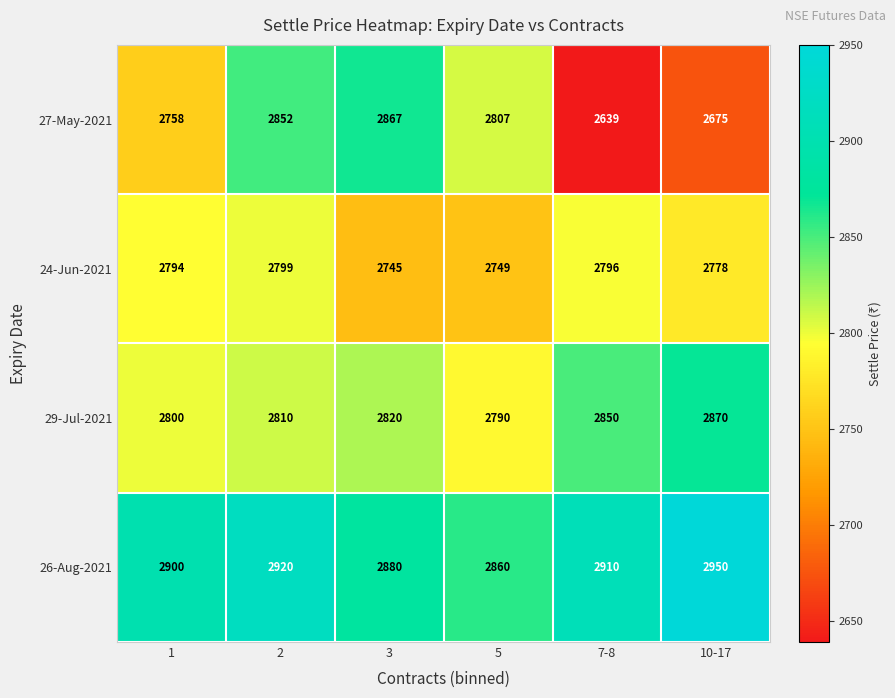

Reading left to right, transcribe all the data shown in this chart.

27-May-2021: 2758	2852	2867	2807	2639	2675
24-Jun-2021: 2794	2799	2745	2749	2796	2778
29-Jul-2021: 2800	2810	2820	2790	2850	2870
26-Aug-2021: 2900	2920	2880	2860	2910	2950